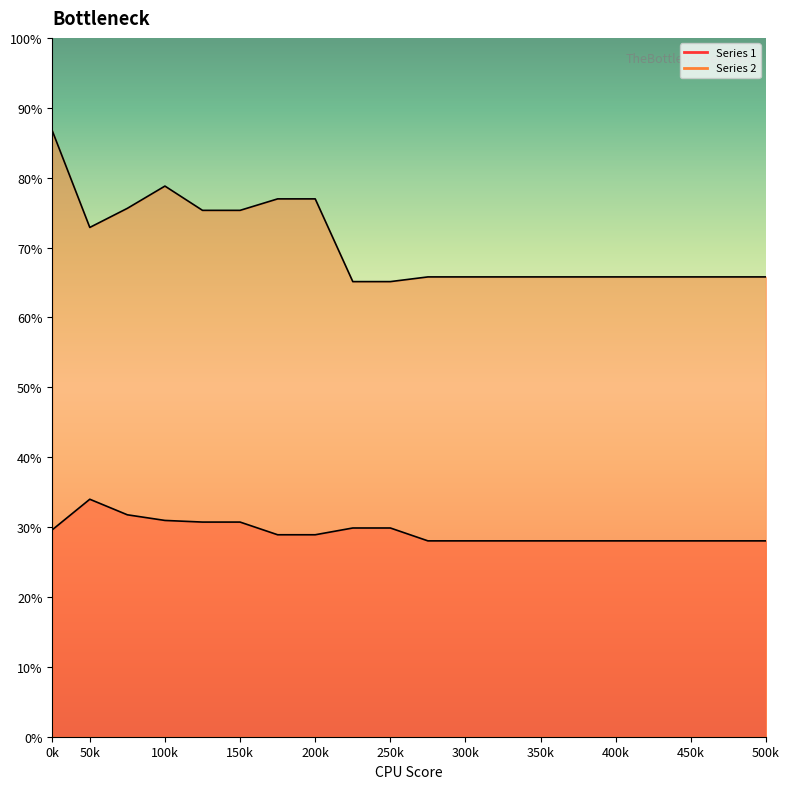

True or false: Series 1 and Series 2 intersect in this chart.

False